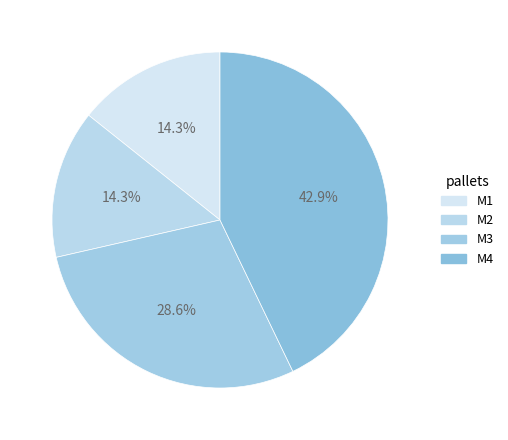

To the nearest percent, what is the combined percentage of M4 and M2?

57%